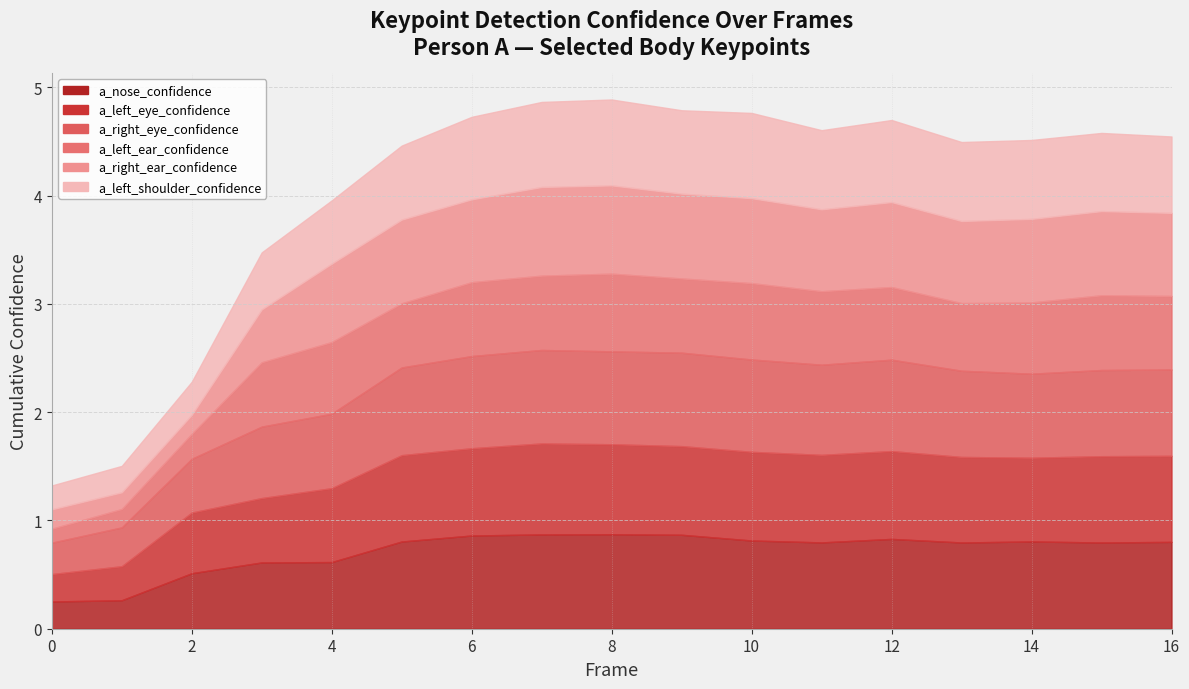

How many interior local peaks does the a_left_eye_confidence series have?

3